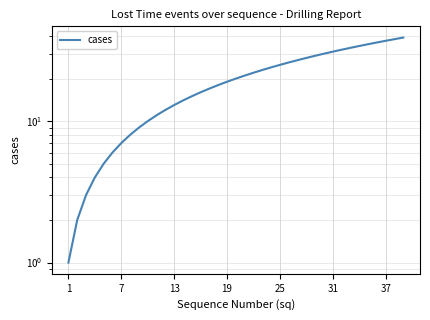

What is the difference between the maximum and minimum values?

38